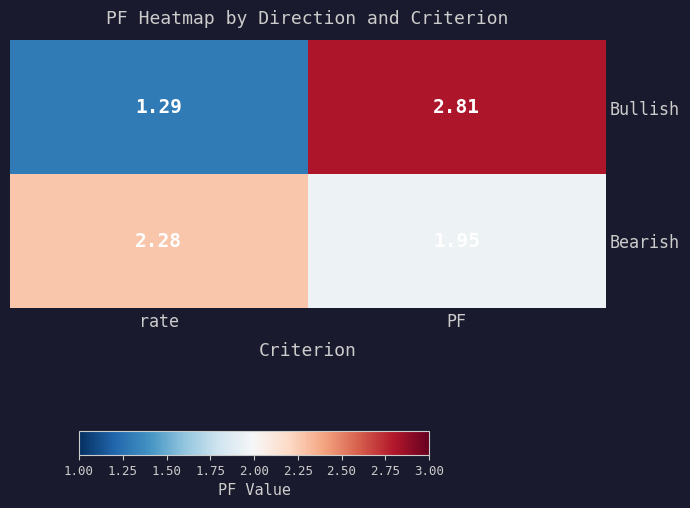

At which label does Bullish reach its peak?

PF